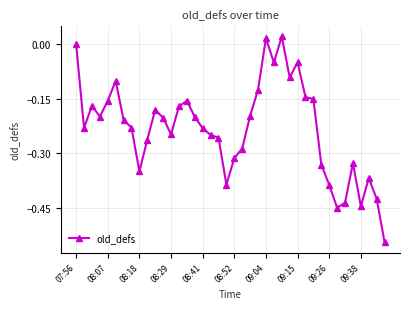

True or false: the data has more than 1 interior local peaks.

True